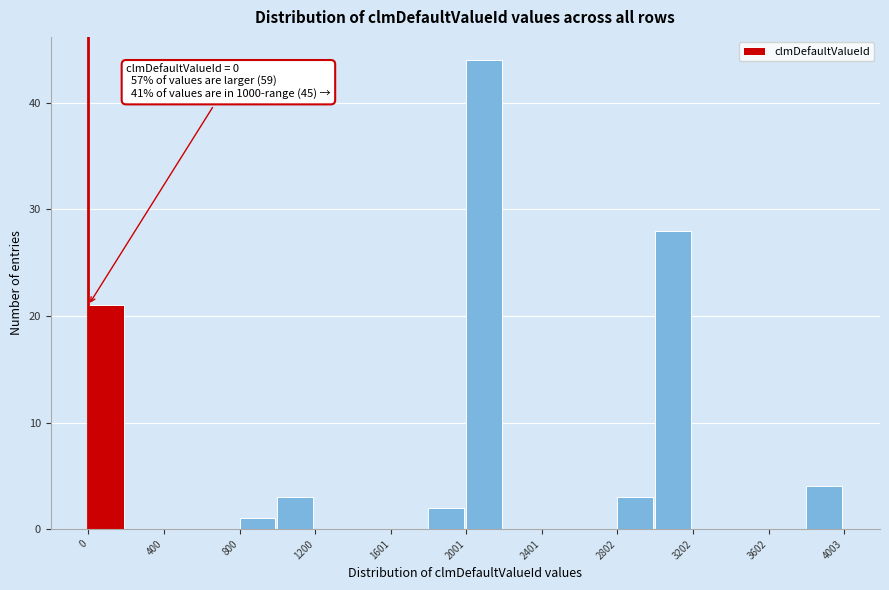

Over which range of the x-axis is the bar tallest?

2000 to 2200